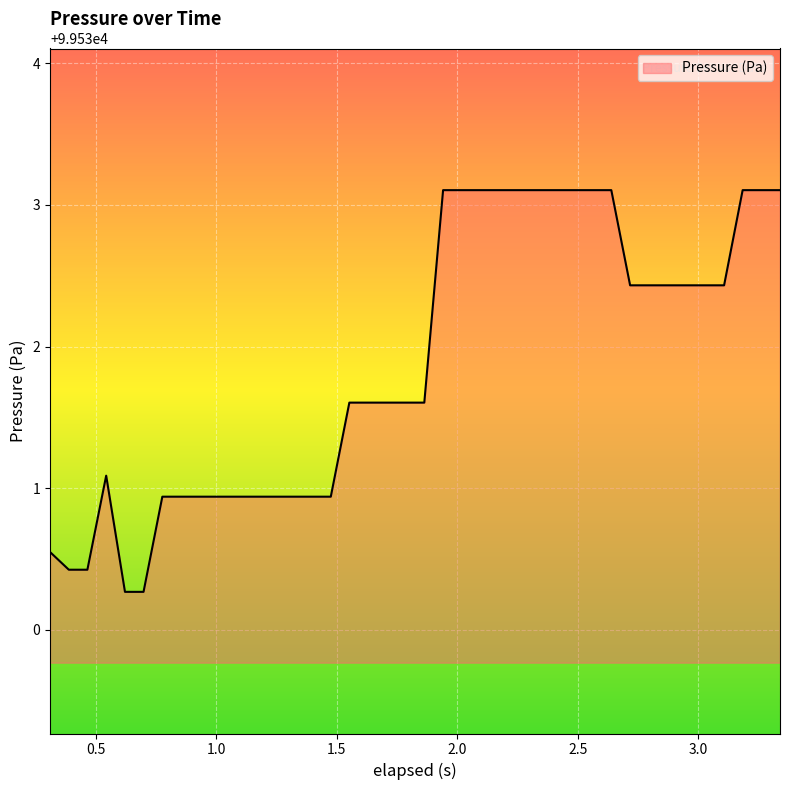

What is the maximum value shown in the chart?

99533.1